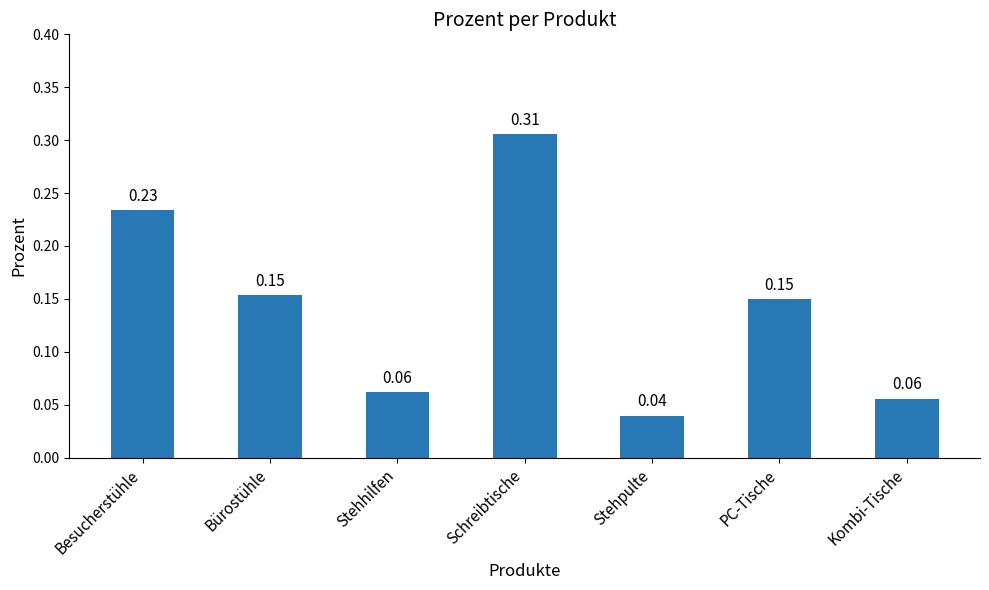

What is the sum of the values at Besucherstühle and PC-Tische?

0.4